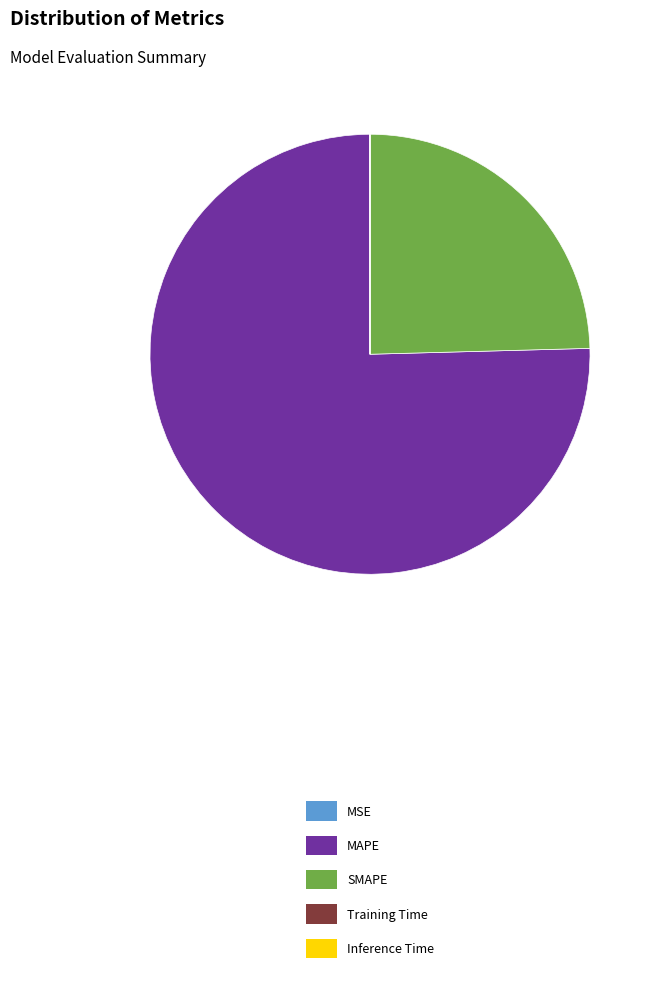

True or false: MAPE accounts for 75% of the total.

True